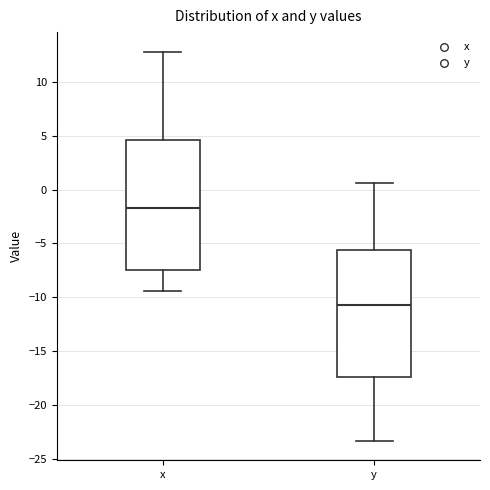

Reading left to right, read every box against the y-axis: the position of its median line, the range the box covers, and the ends of its whiskers. The values are not printed on the chart, so give them approximately, as read against the axis.

x: median -1.5, box -7.5 to 4.5, whiskers -9.5 to 13.0
y: median -10.5, box -17.5 to -5.5, whiskers -23.5 to 0.5